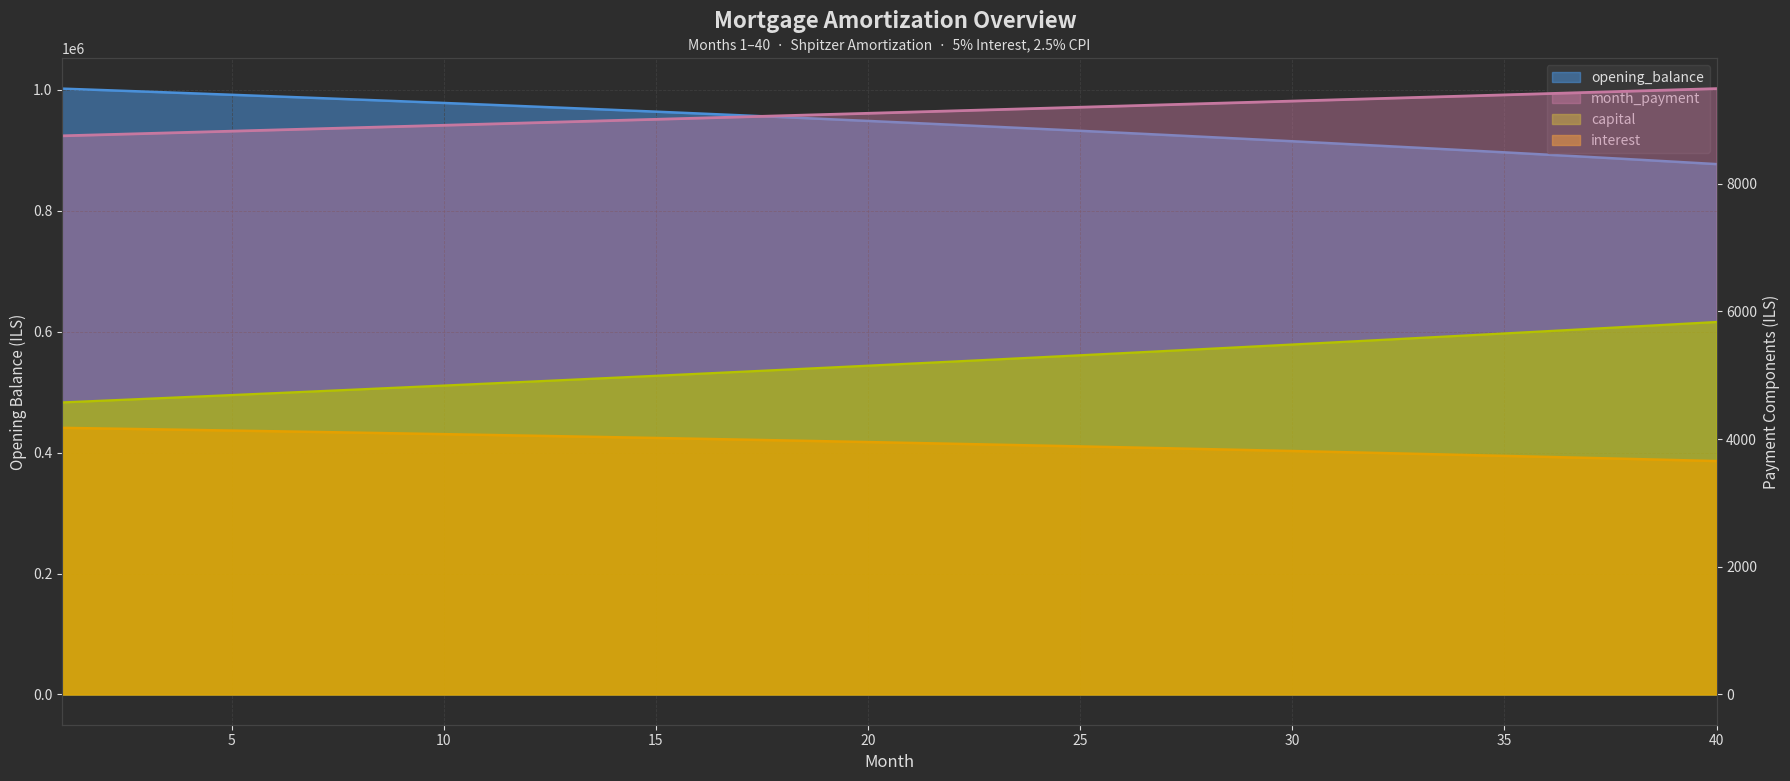

True or false: interest and month_payment intersect in this chart.

False